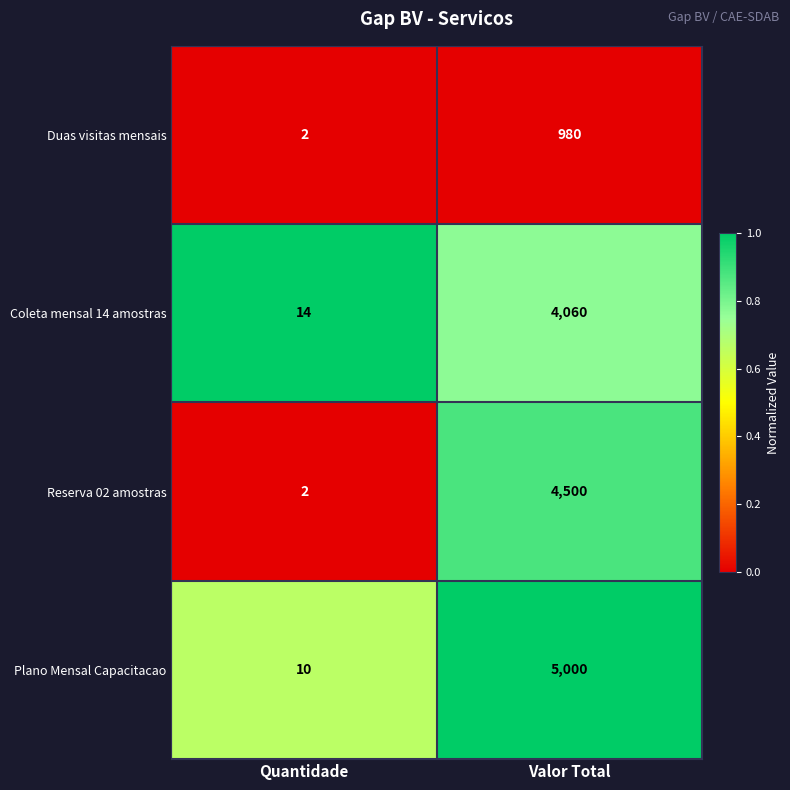

Reading left to right, what are all the values shown in this chart?

Duas visitas mensais: Quantidade=2	Valor Total=980
Coleta mensal 14 amostras: Quantidade=14	Valor Total=4060
Reserva 02 amostras: Quantidade=2	Valor Total=4500
Plano Mensal Capacitacao: Quantidade=10	Valor Total=5000